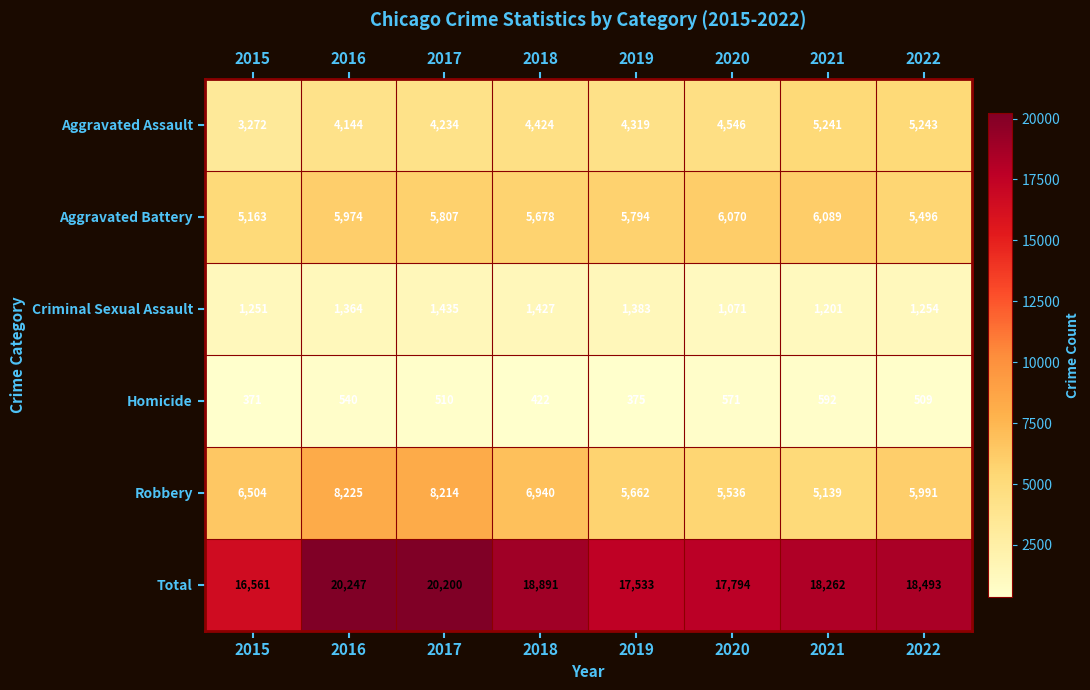

List the series in order of their peak value, highest first.

Total, Robbery, Aggravated Battery, Aggravated Assault, Criminal Sexual Assault, Homicide